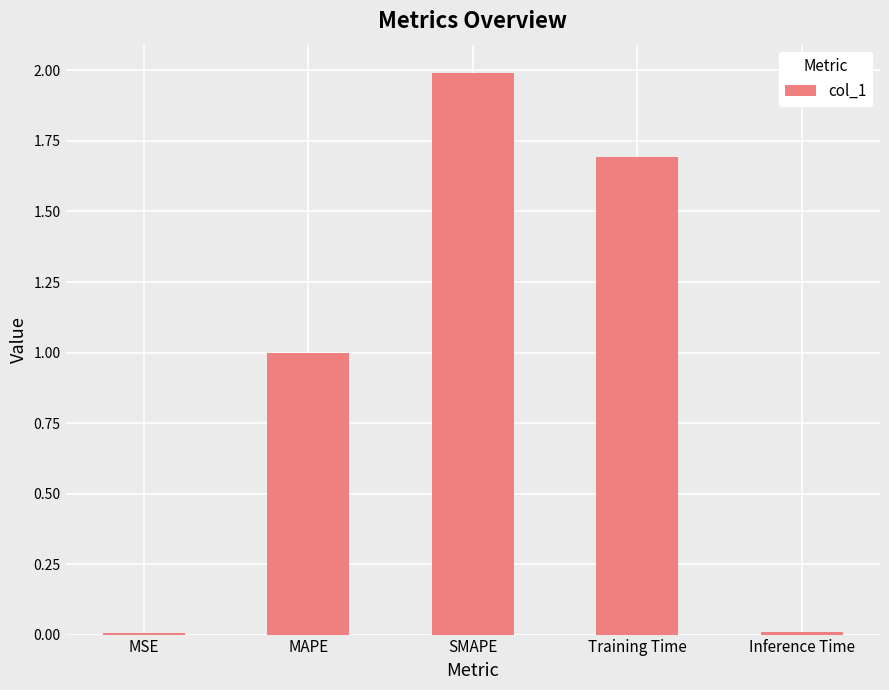

The chart shows a value of 2.0 at SMAPE. True or false?

True